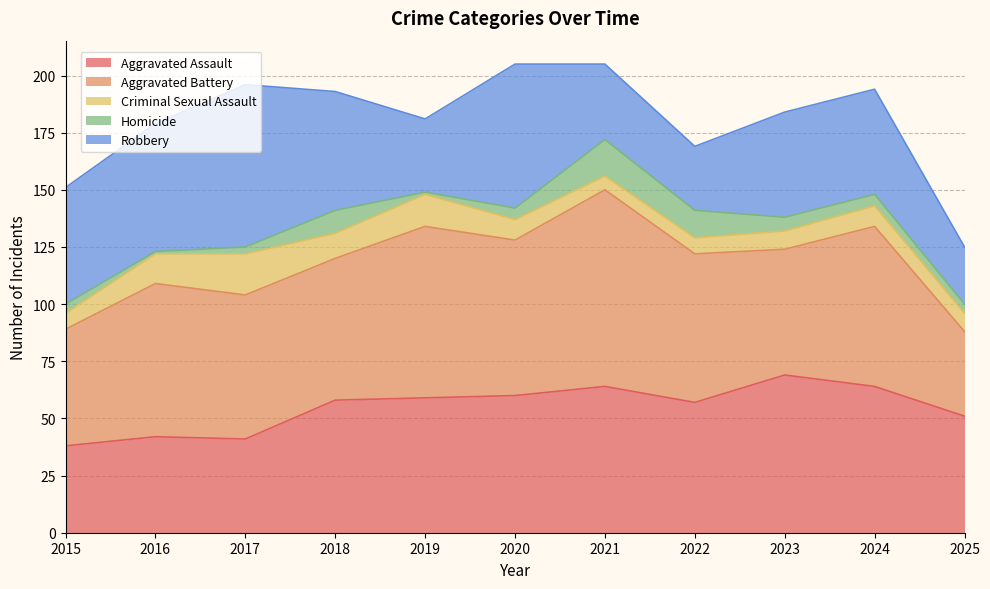

What value does the Aggravated Battery series have at 2021?

86